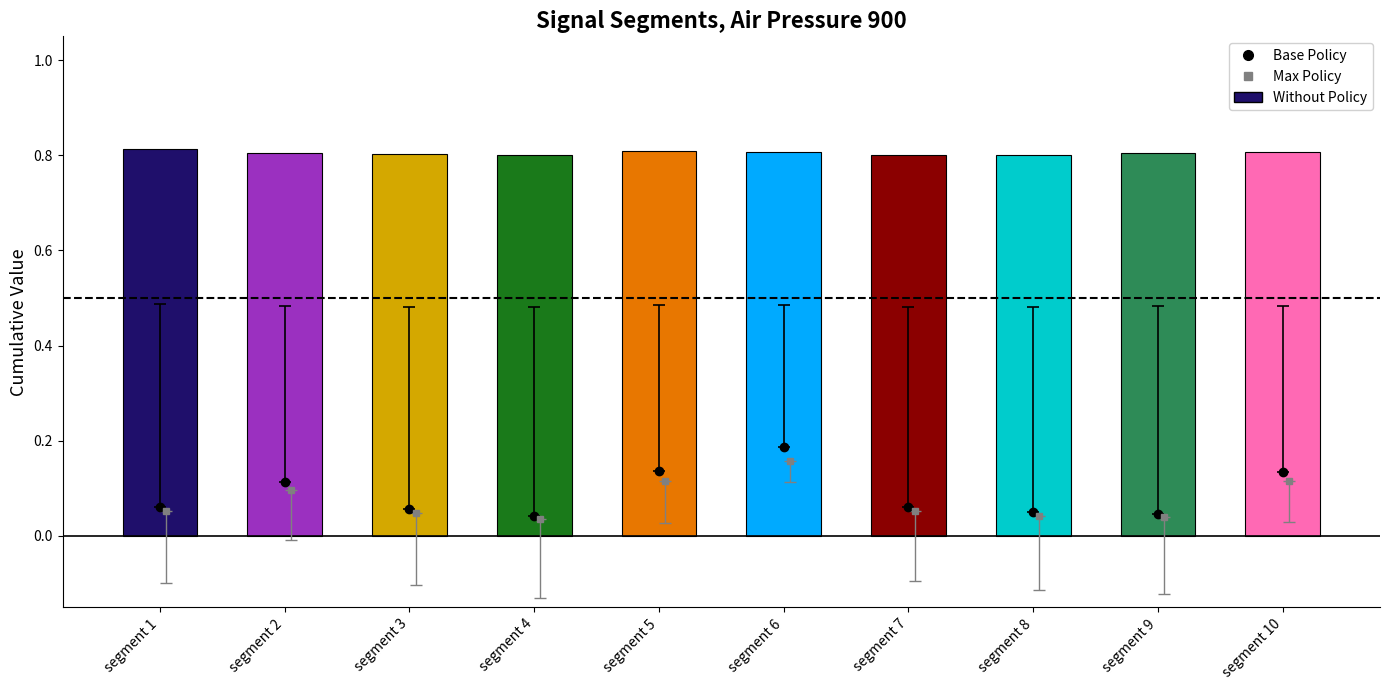

Count the values in the range 0 to 1.

10